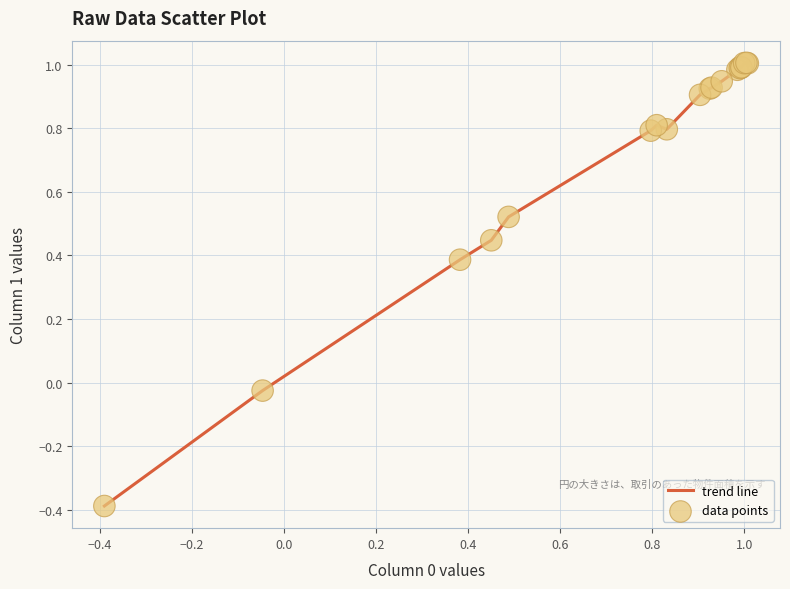

What is the minimum value shown in the chart?

-0.4